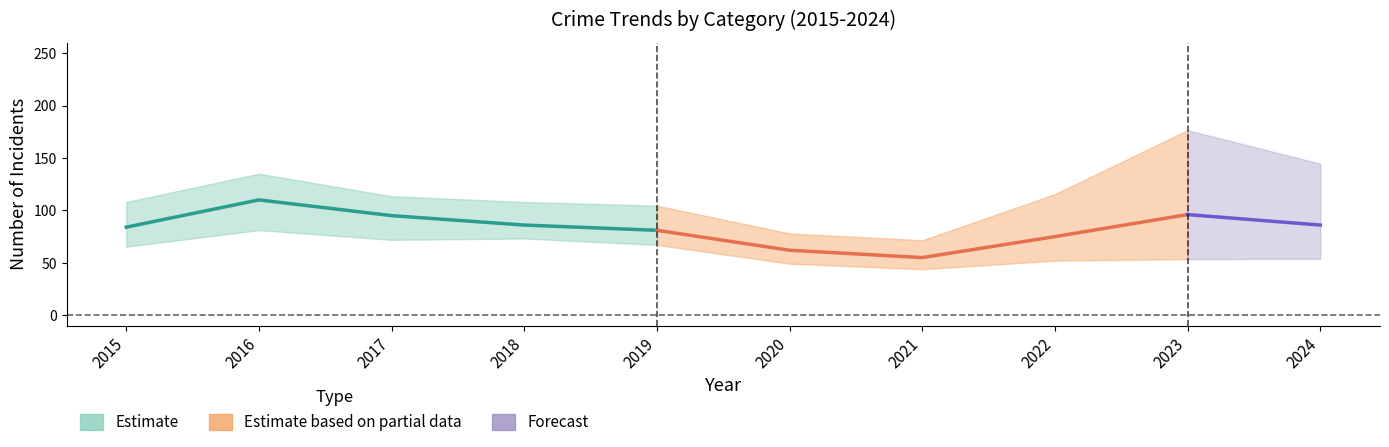

Which category has the lowest value in the Theft series?

2021